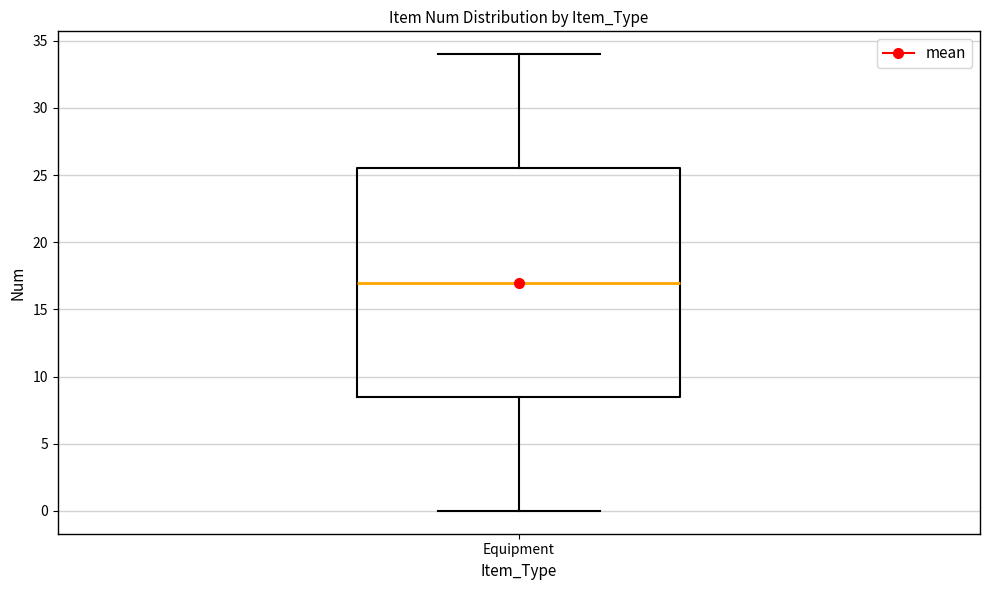

Transcribe this box plot: give where the median line is, the range the box spans, and where the two whiskers end, as read against the y-axis. The values are not printed on the chart, so give them approximately, as read against the axis.

median 17.0, box 8.5 to 25.5, whiskers 0.0 to 34.0